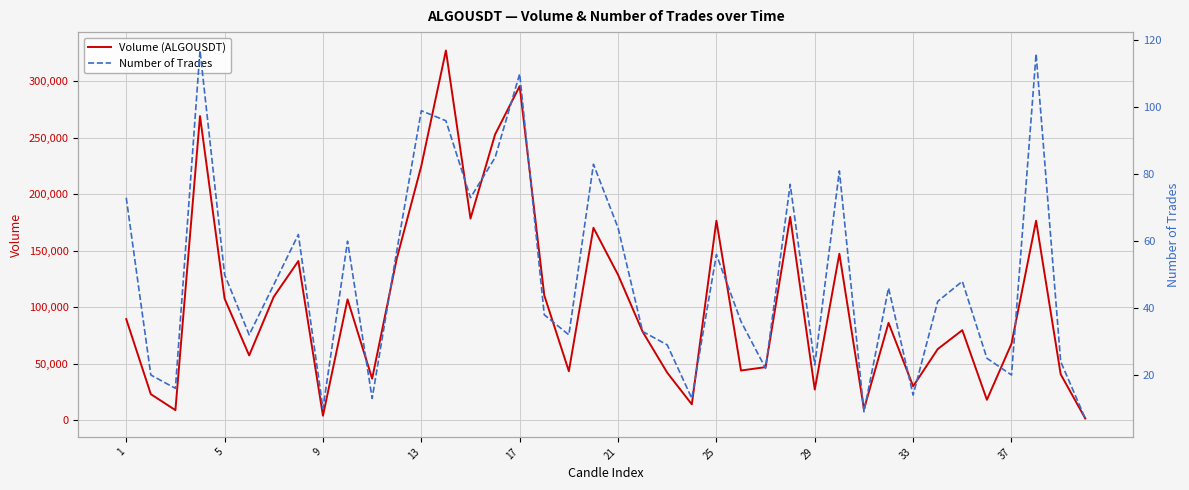

Between 29 and 36, which is larger?

29